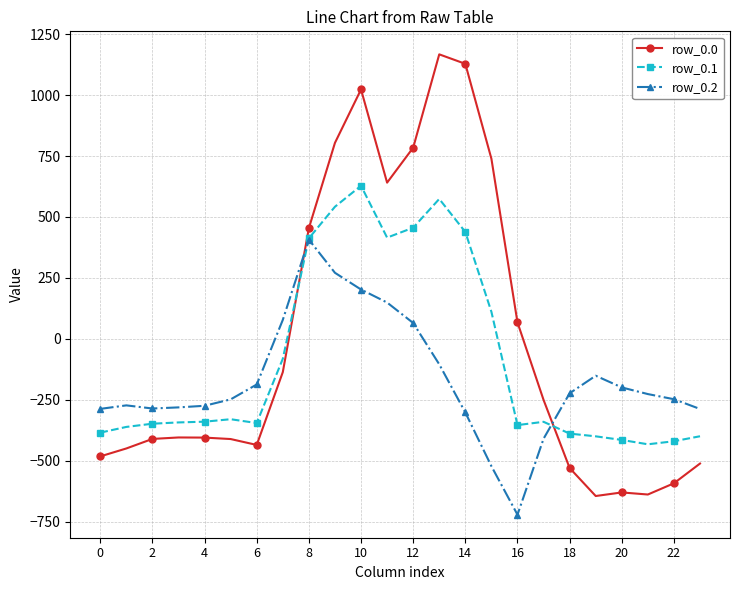

Which series has the largest range (max minus min)?

row_0.0